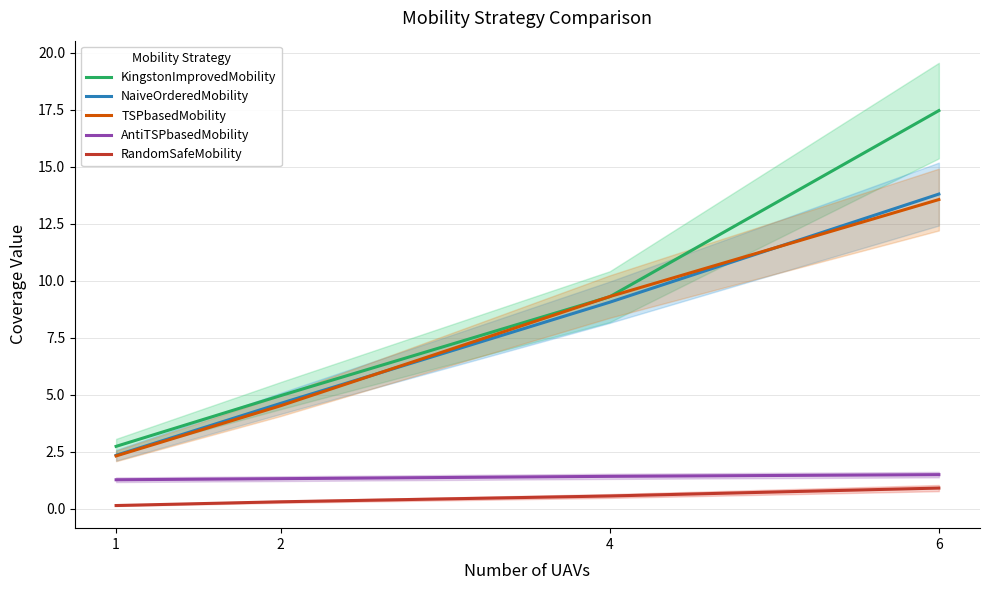

Is this an area chart (filled region under the line)?

No